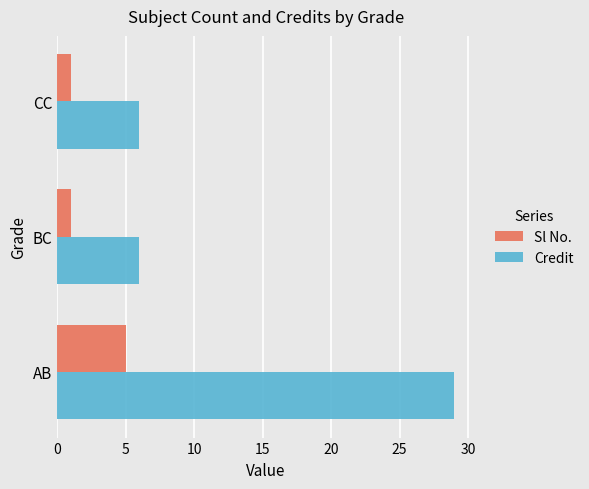

What is the spread (max minus min) of values at CC?

5